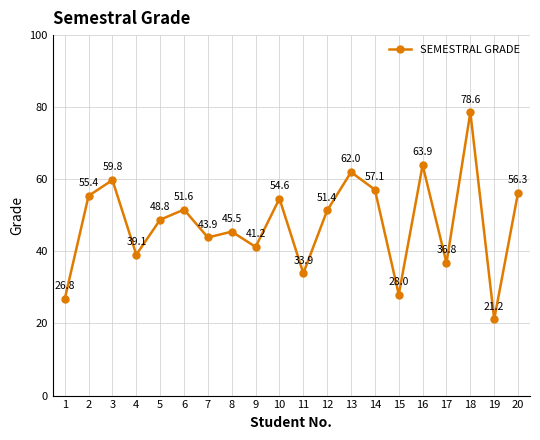

At which label does the data first exceed 51?

2